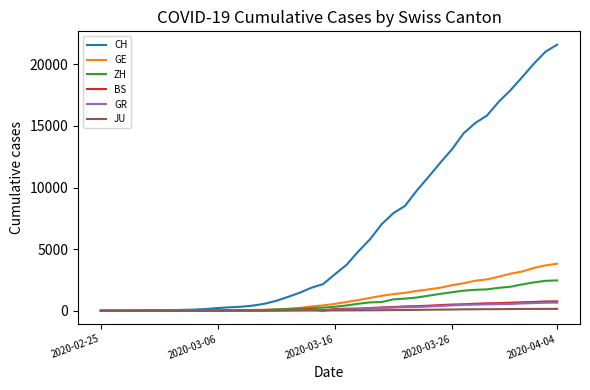

Which series has the largest range (max minus min)?

CH